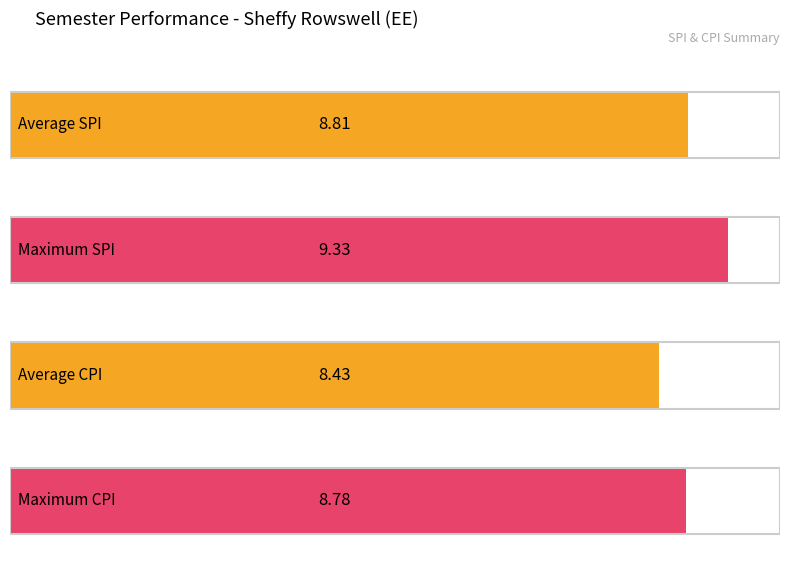

Where is CPI nearest to the value 8?

2